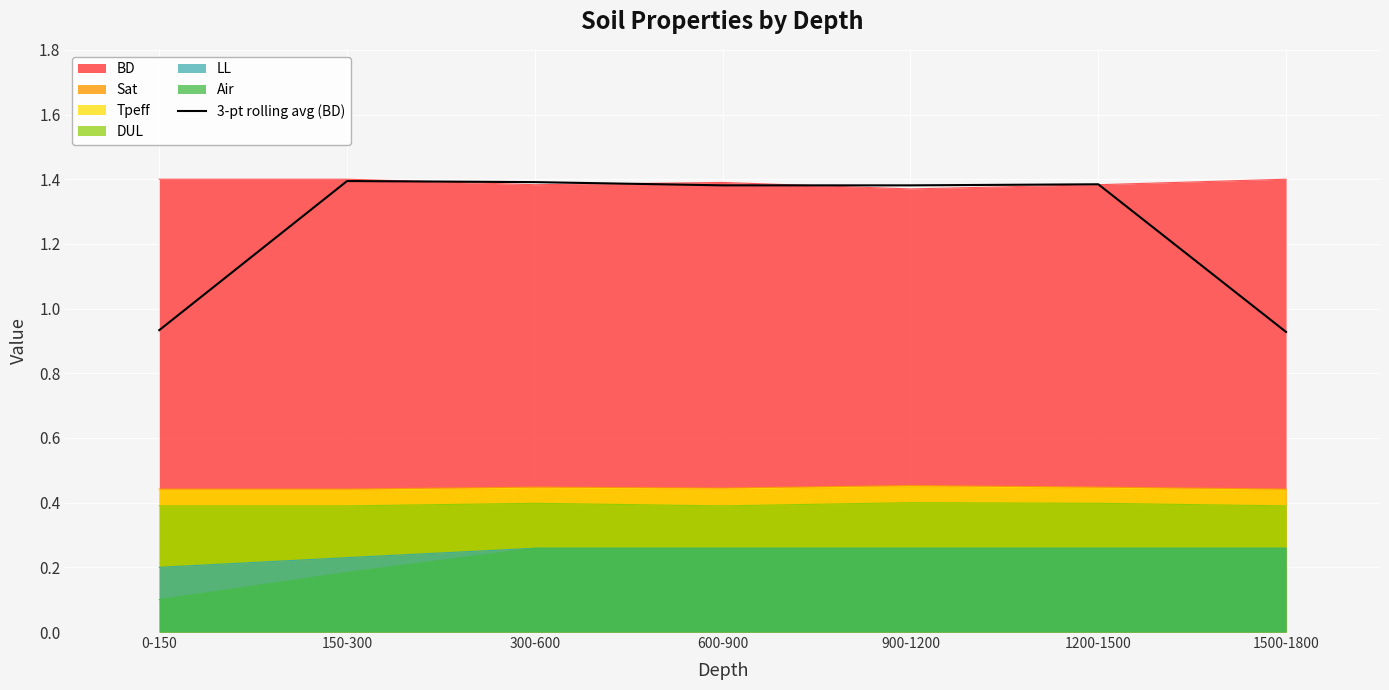

Reading right to left, what are all the values shown in this chart?

1500-1800=0.9	1200-1500=1.4	900-1200=1.4	600-900=1.4	300-600=1.4	150-300=1.4	0-150=0.9